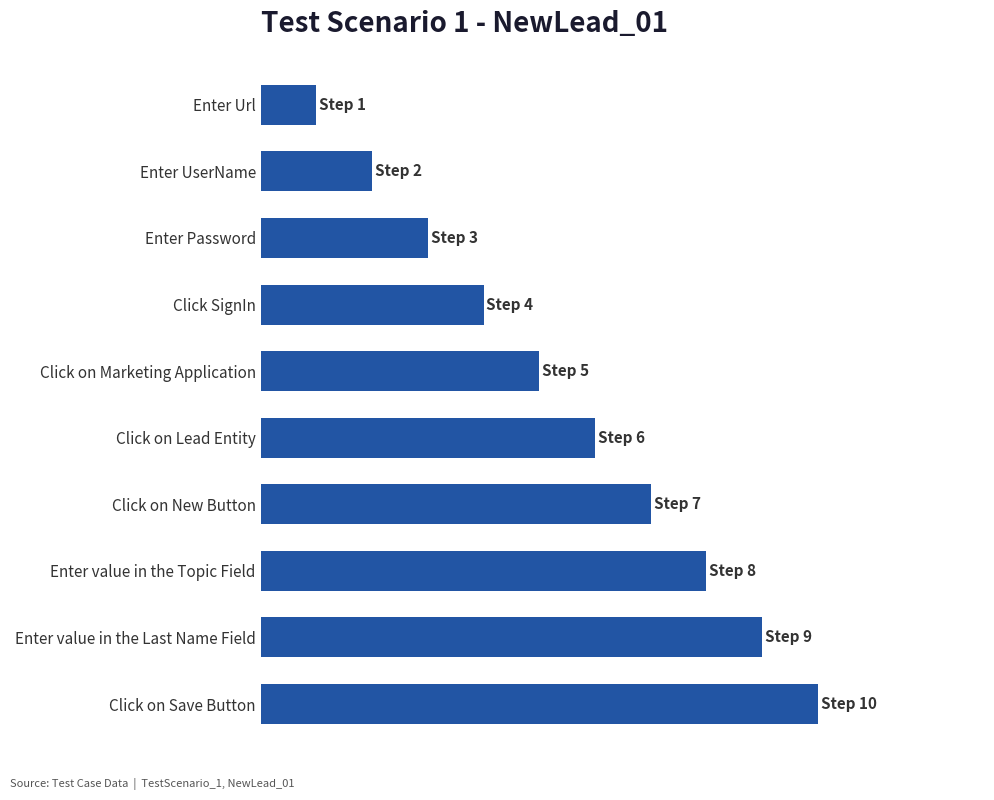

Are the bars horizontal?

Yes